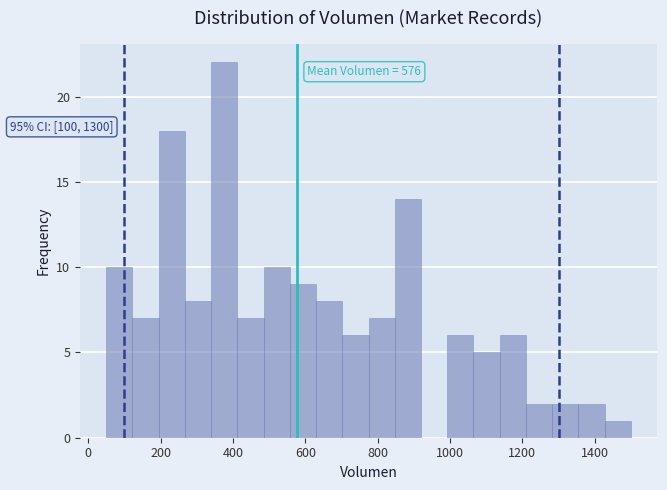

Read against the x-axis, roughly where is the centre of the tallest bar?

380